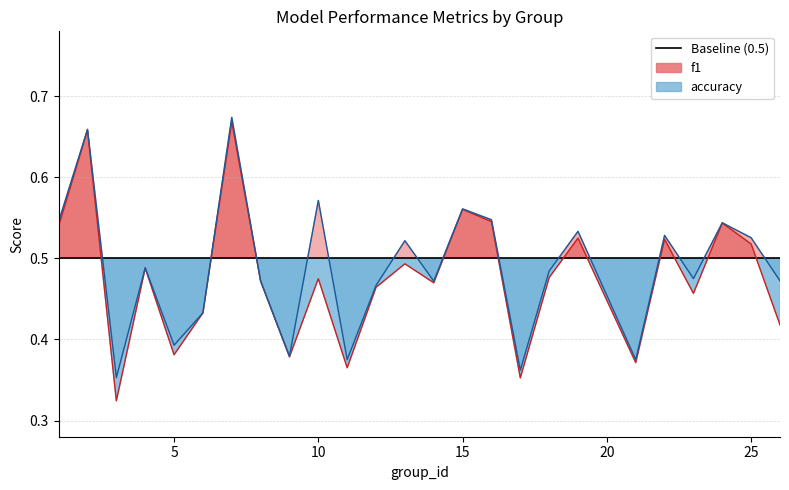

What are all the series names shown in the legend?

f1, accuracy